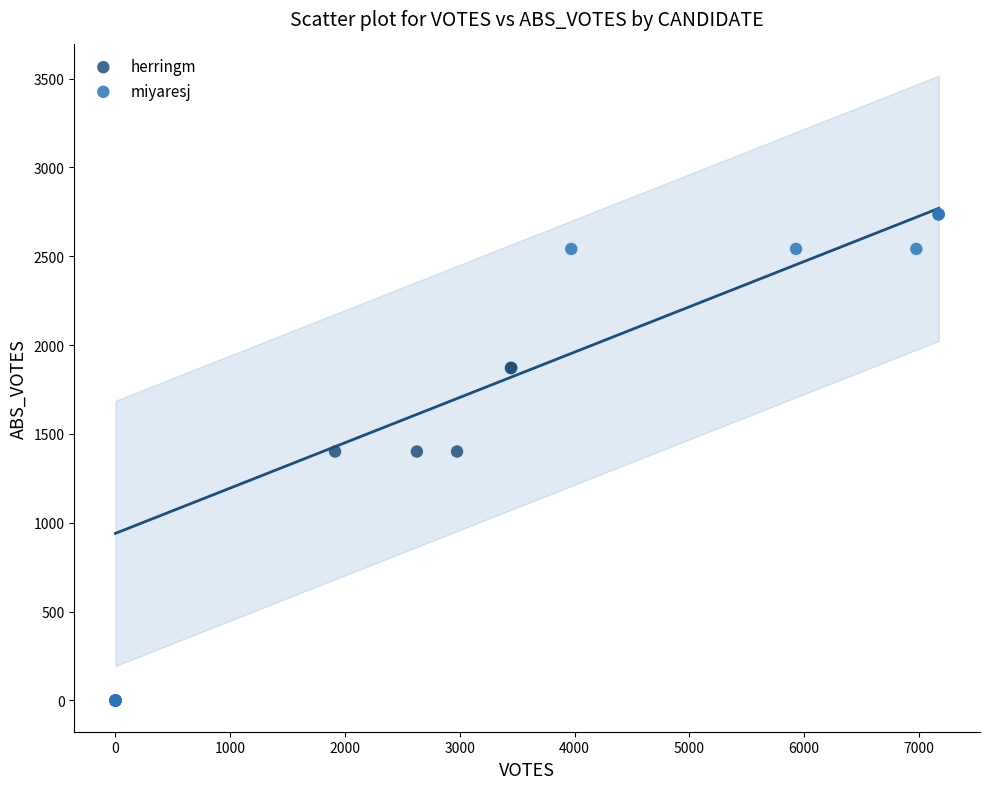

Which series has the largest Y range (max minus min)?

miyaresj